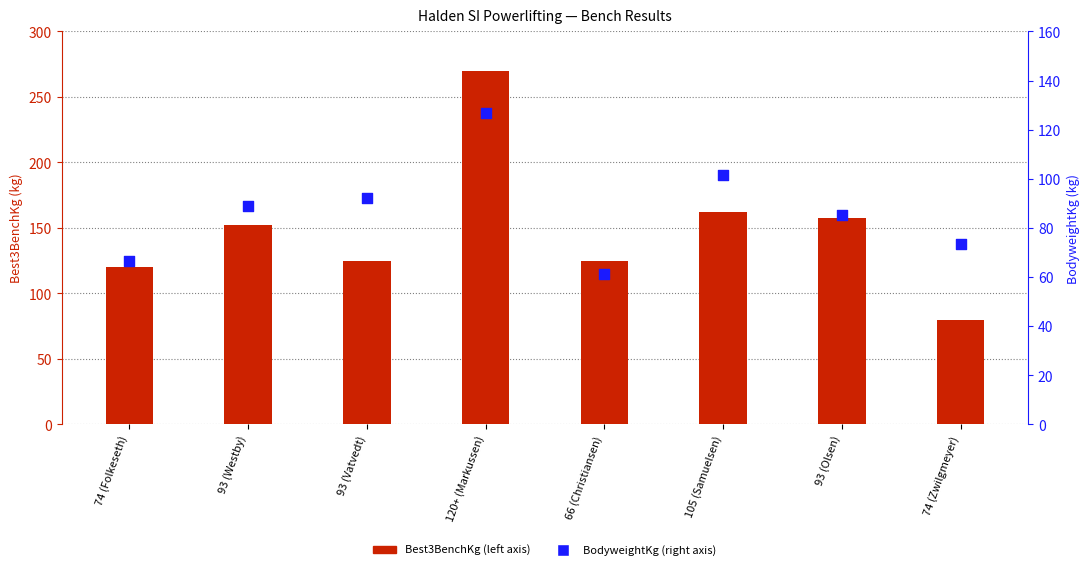

At how many categories does at least one series exceed 231?

1